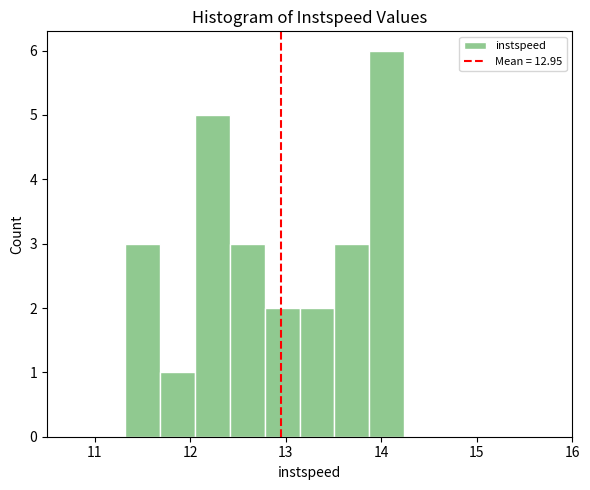

Read against the x-axis, roughly where is the centre of the tallest bar?

14.1